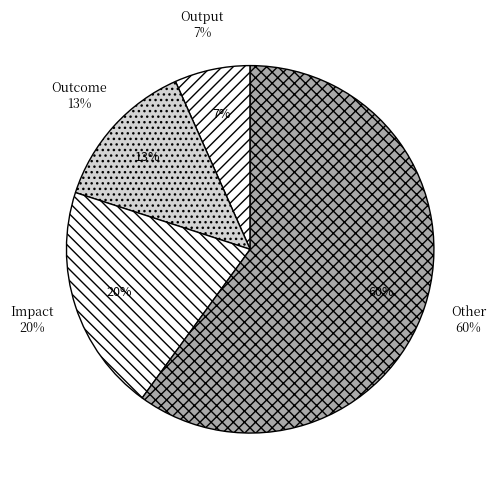

True or false: Impact accounts for 20% of the total.

True